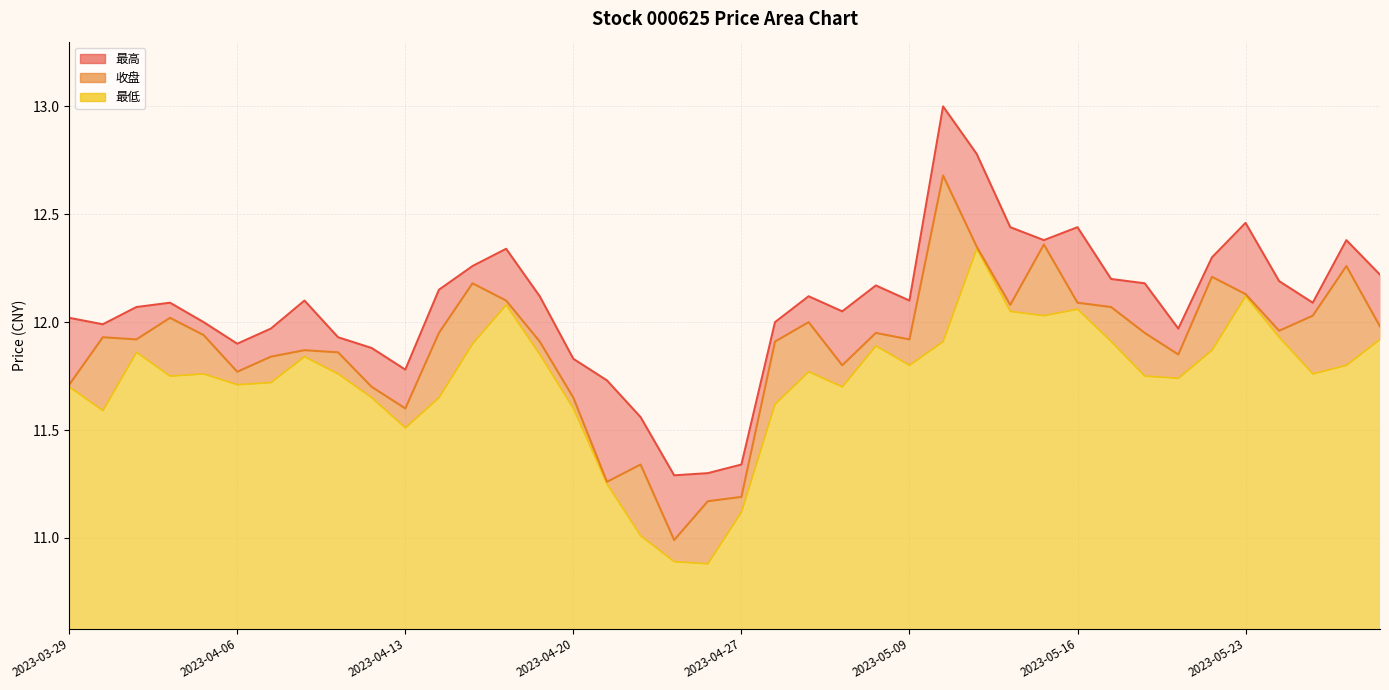

The 收盘 series shows 16.5 at 2023-04-13. True or false?

False